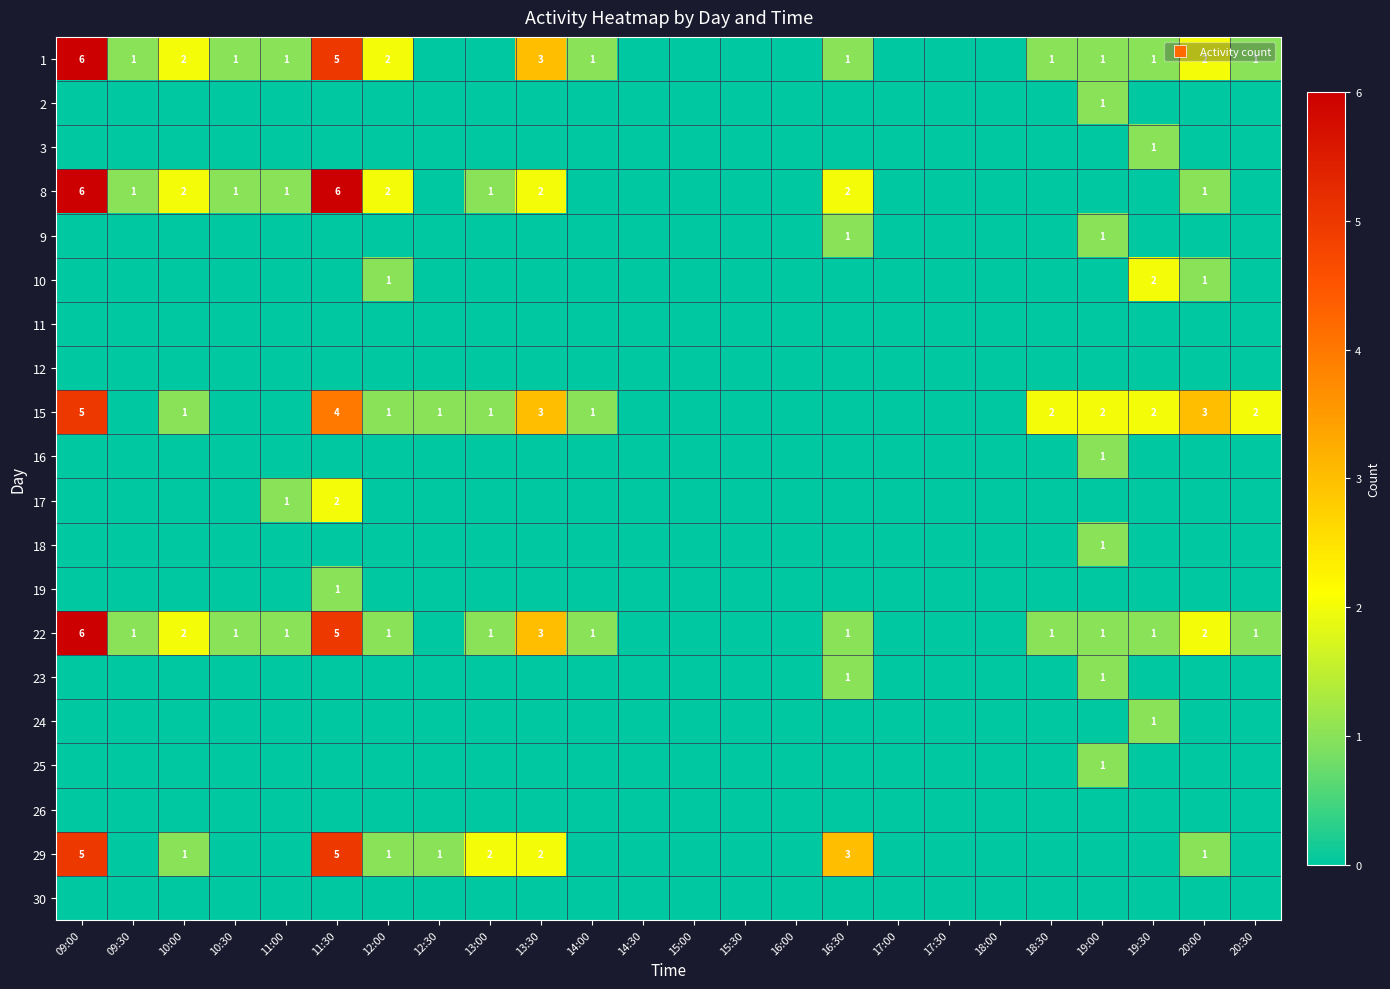

Count the number of categories in the chart.

24